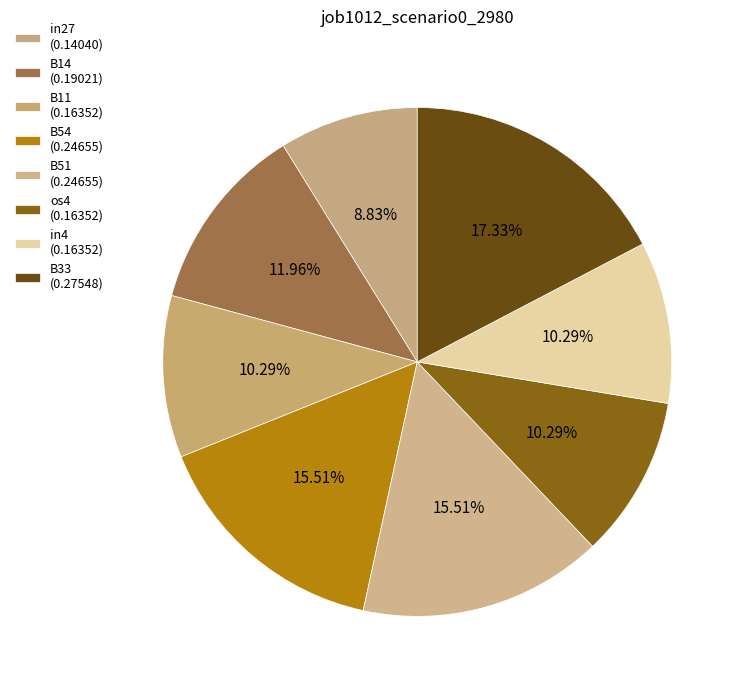

To the nearest percent, what is the combined percentage of B33 and B51?

33%